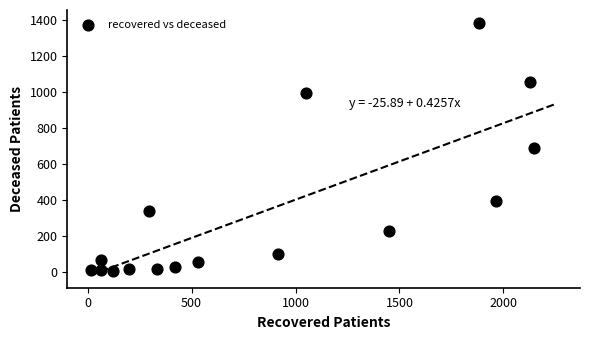

What is the range of Y values (max minus min)?

1383